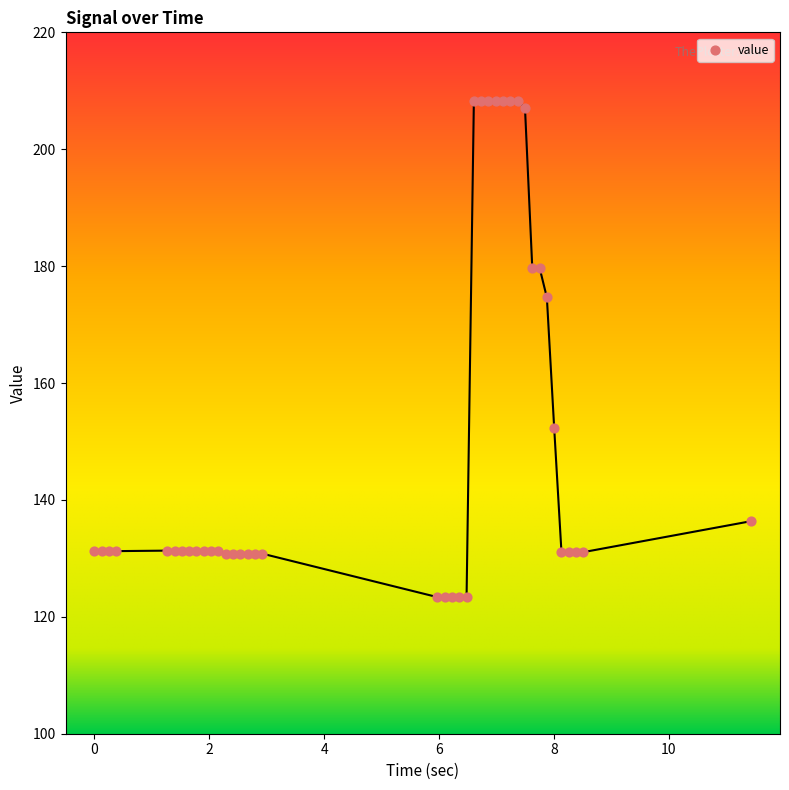

What is the range of Y values (max minus min)?

84.8